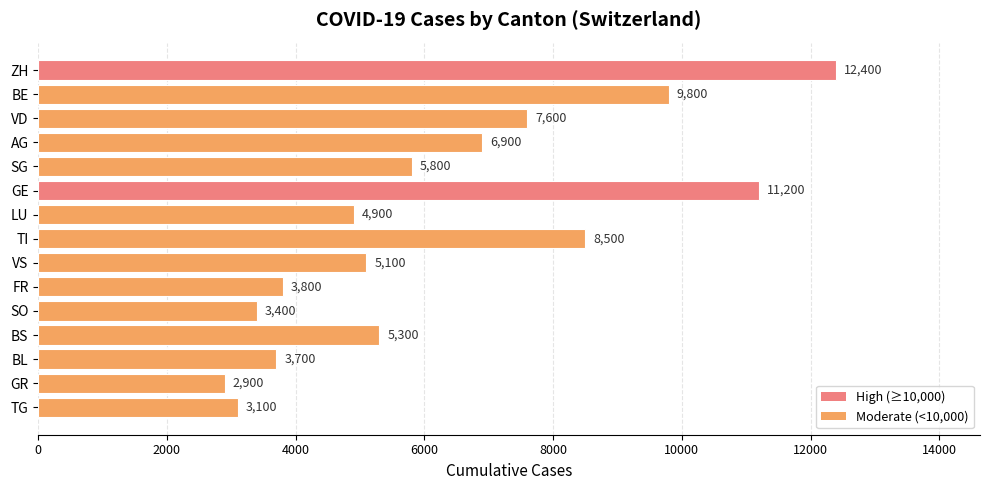

Rank the categories by value from lowest to highest.

GR, TG, SO, BL, FR, LU, VS, BS, SG, AG, VD, TI, BE, GE, ZH